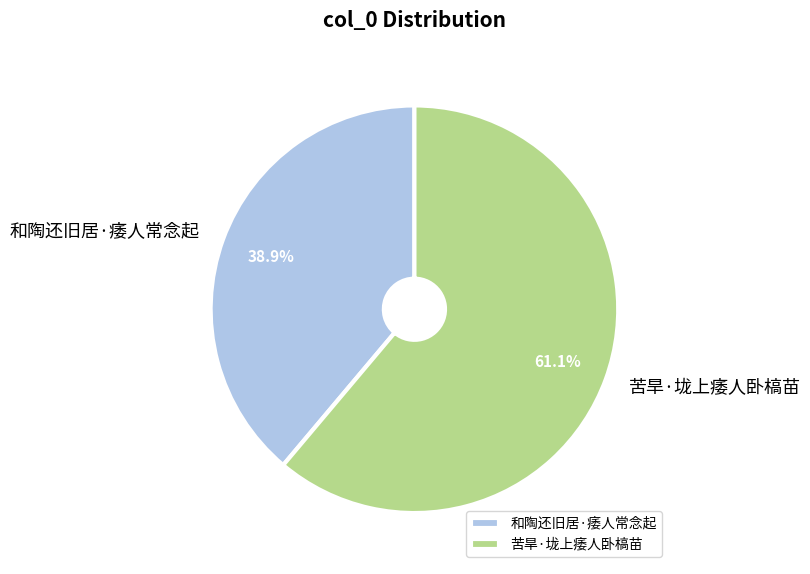

Count the number of slices in the pie.

2